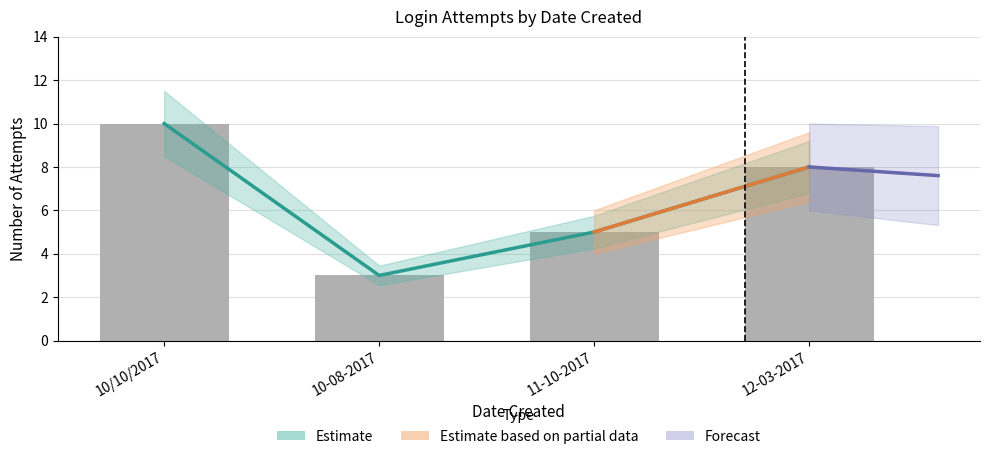

What is the maximum value shown in the chart?

10